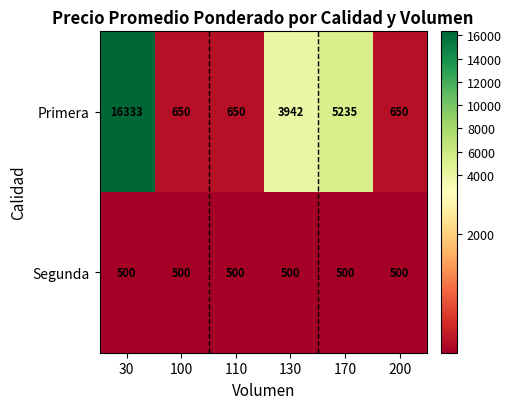

Which series changed the most between 110 and 130?

Primera